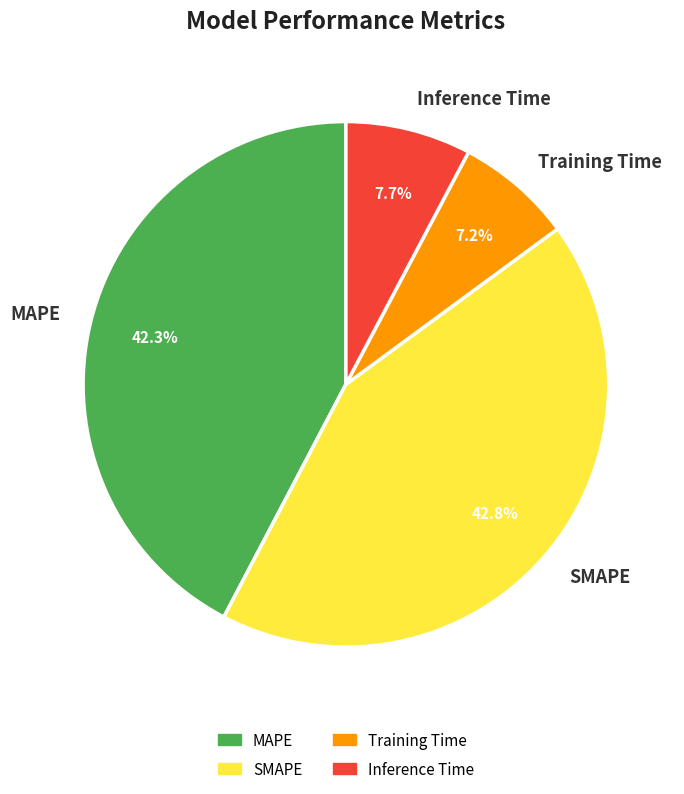

Does MAPE account for over 50% of the chart?

No